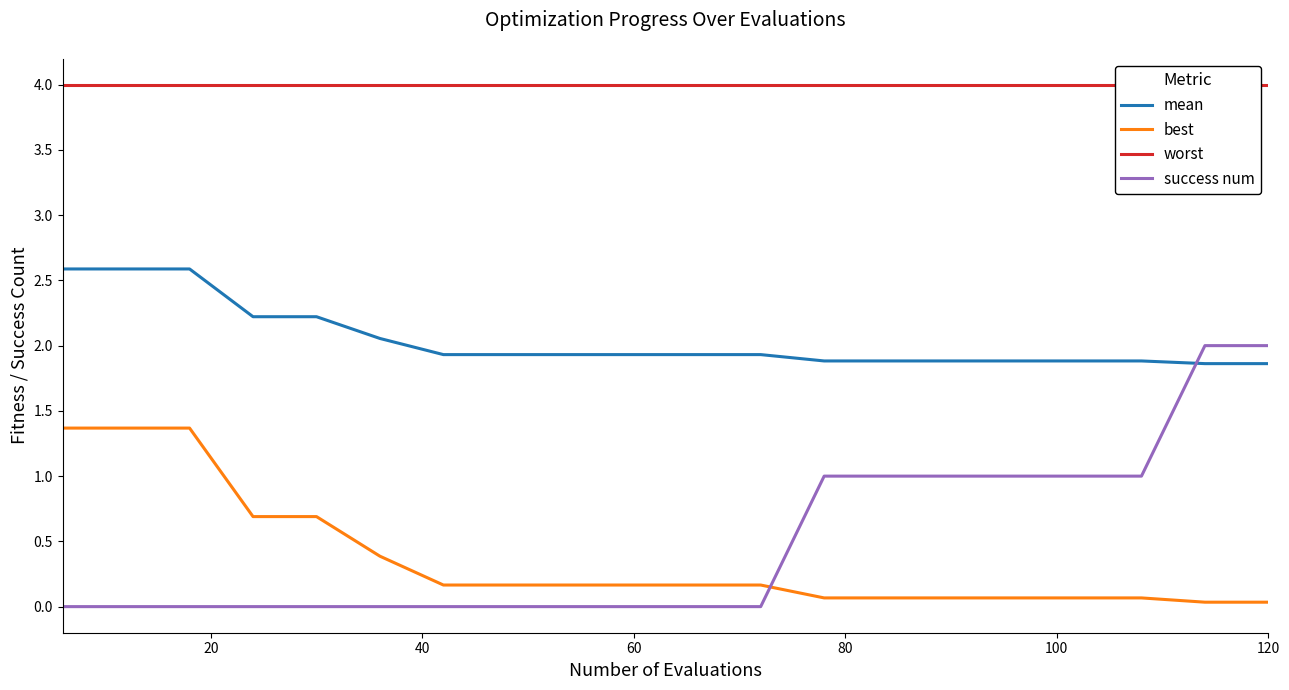

What is the maximum value shown in the chart?

4.0